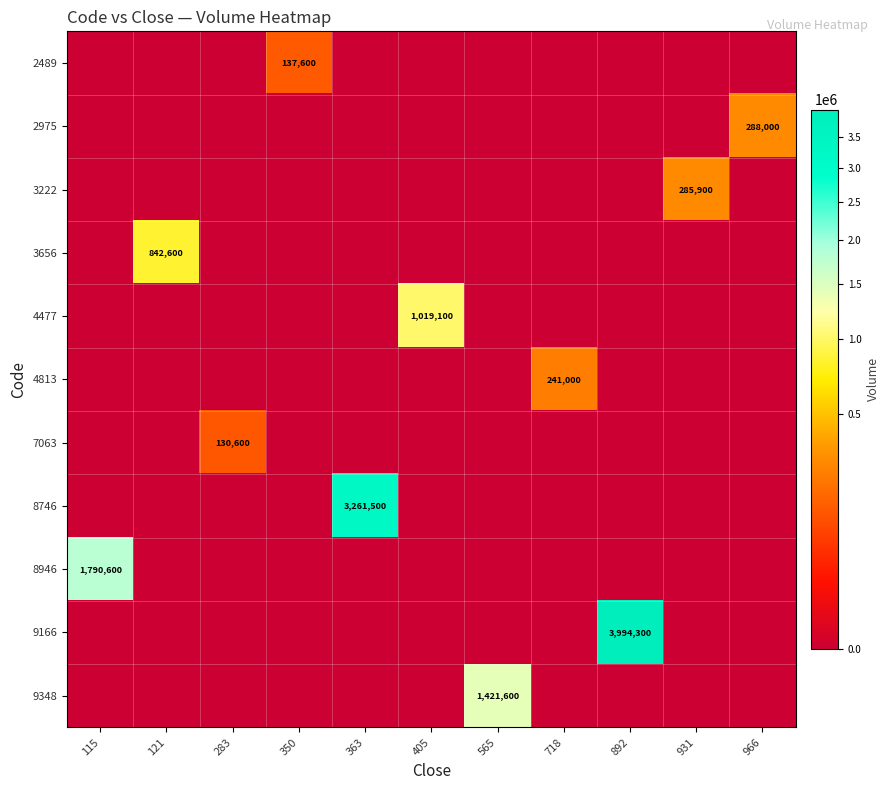

Which has a higher value, 966 or 283?

966